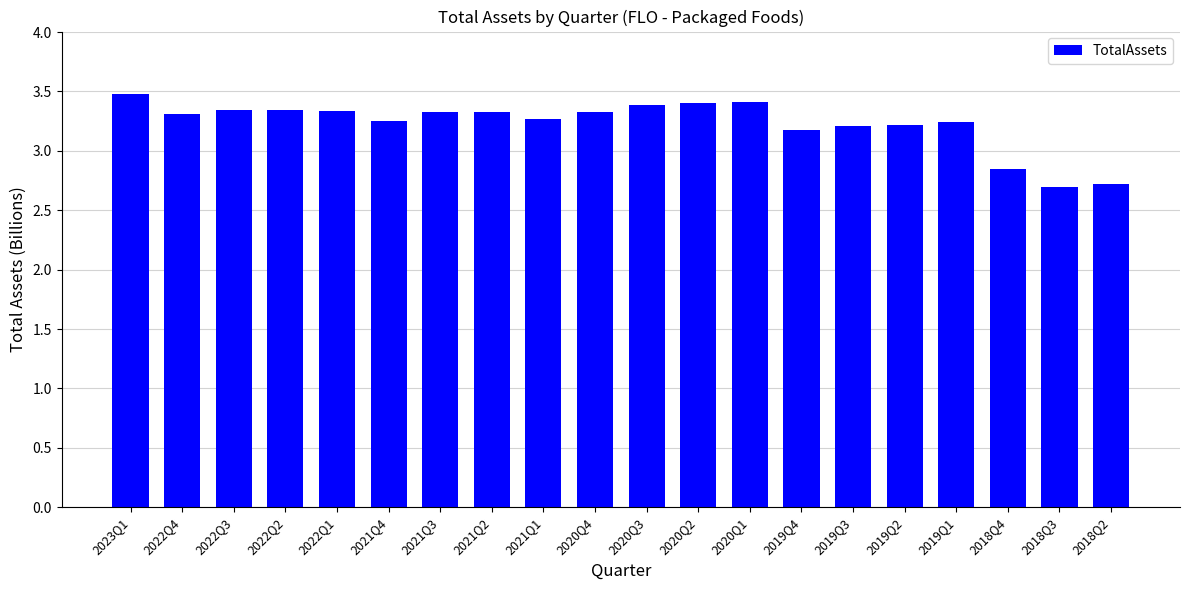

What is the sum of all values?

64.6